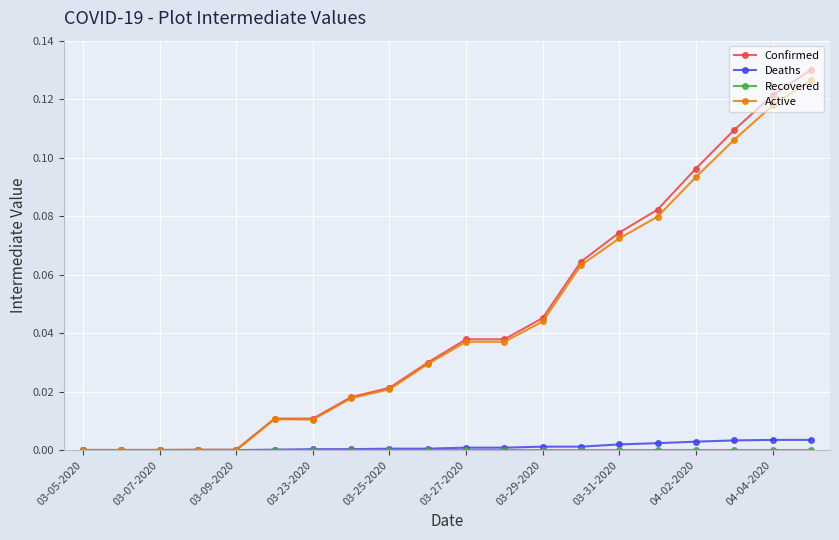

Which series has the widest spread of values?

Confirmed